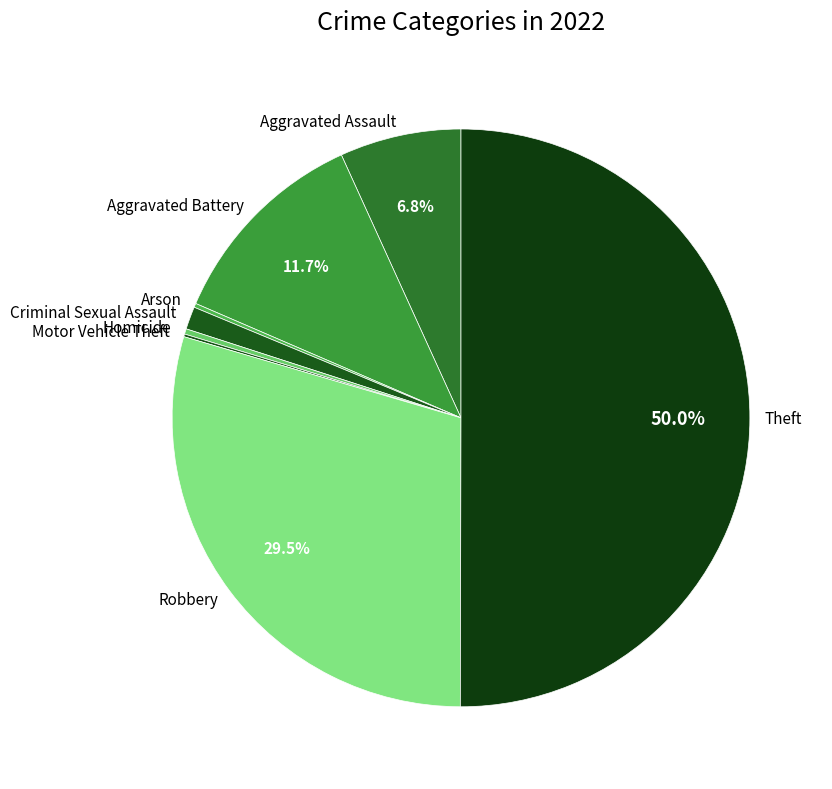

Between Aggravated Battery and Theft, which is larger?

Theft